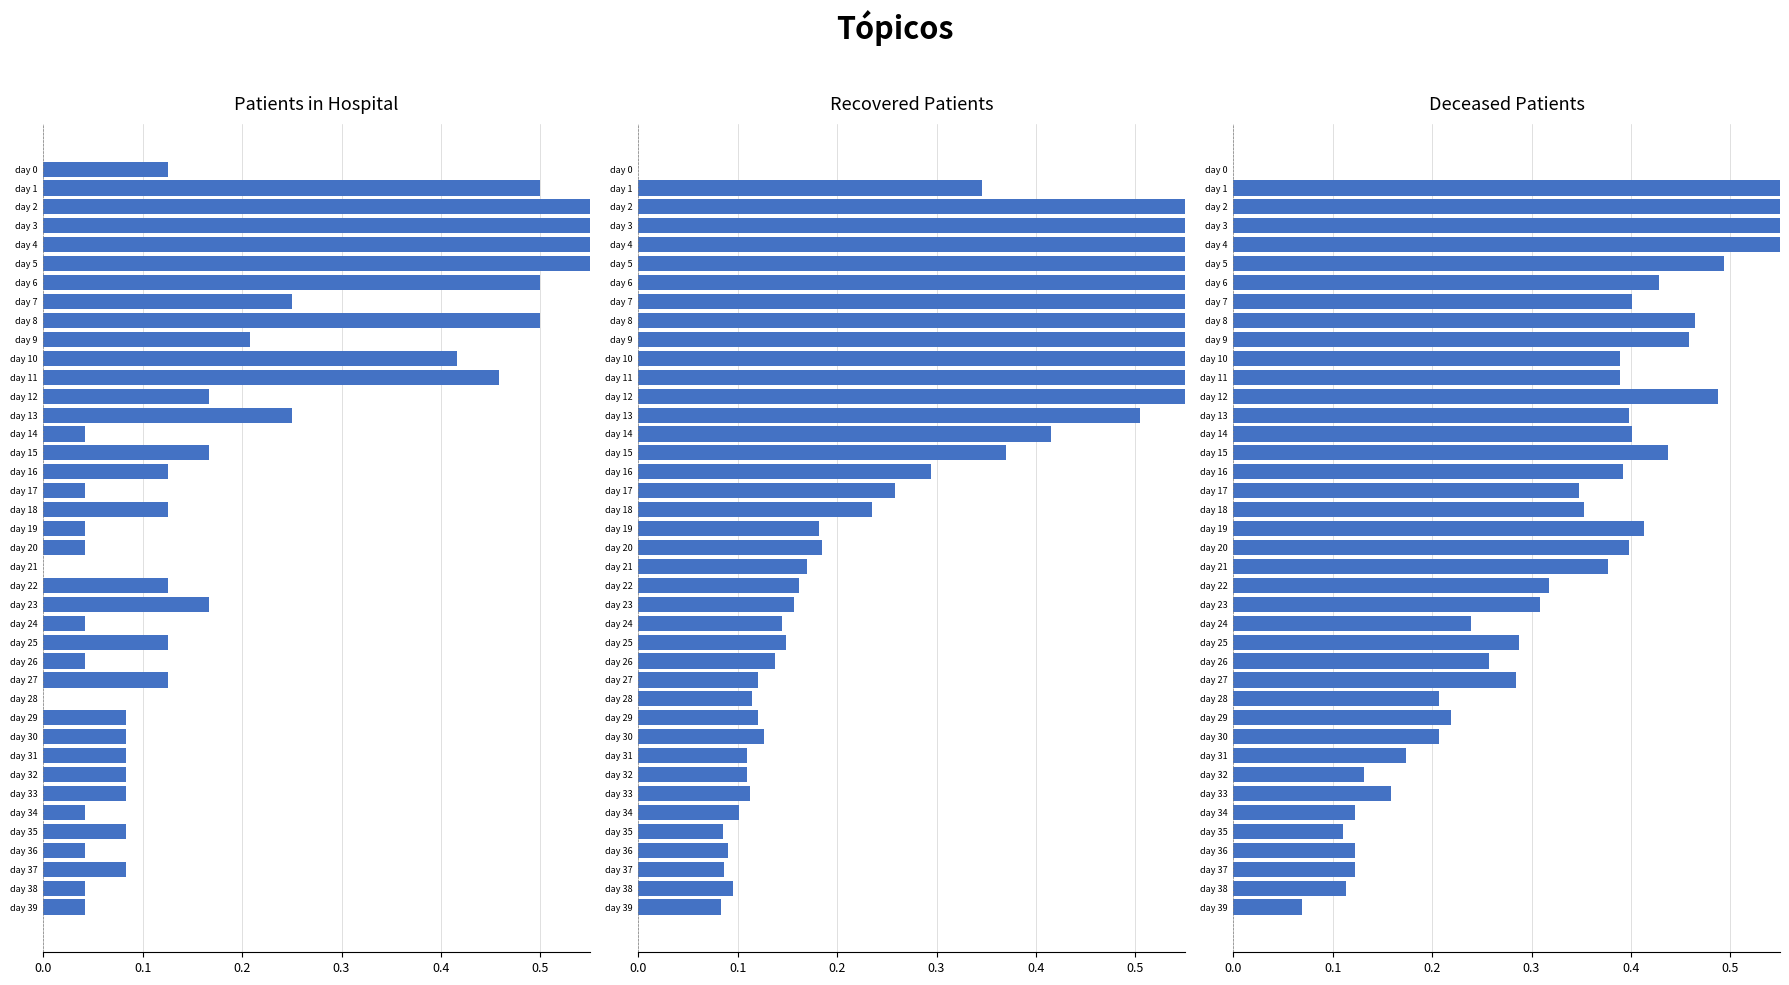

What is the spread (max minus min) of values at day 29?

0.1